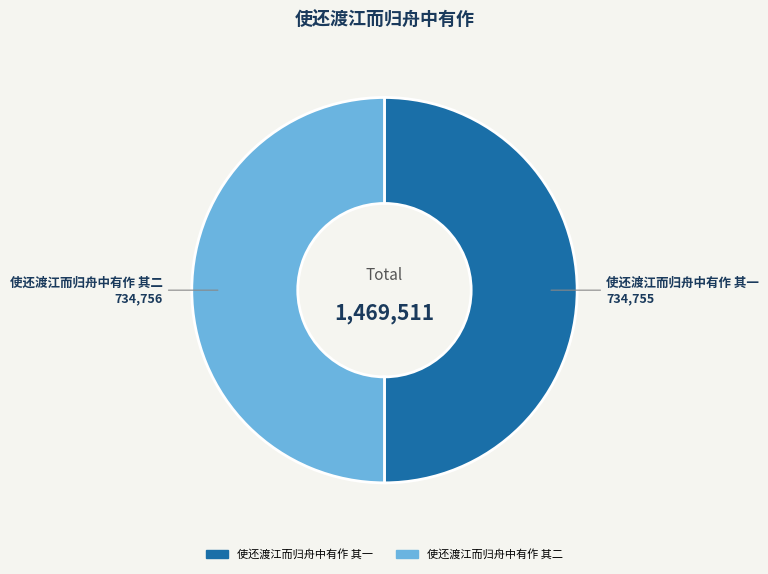

Do 使还渡江而归舟中有作 其二 and 使还渡江而归舟中有作 其一 together represent more than half of the pie?

Yes